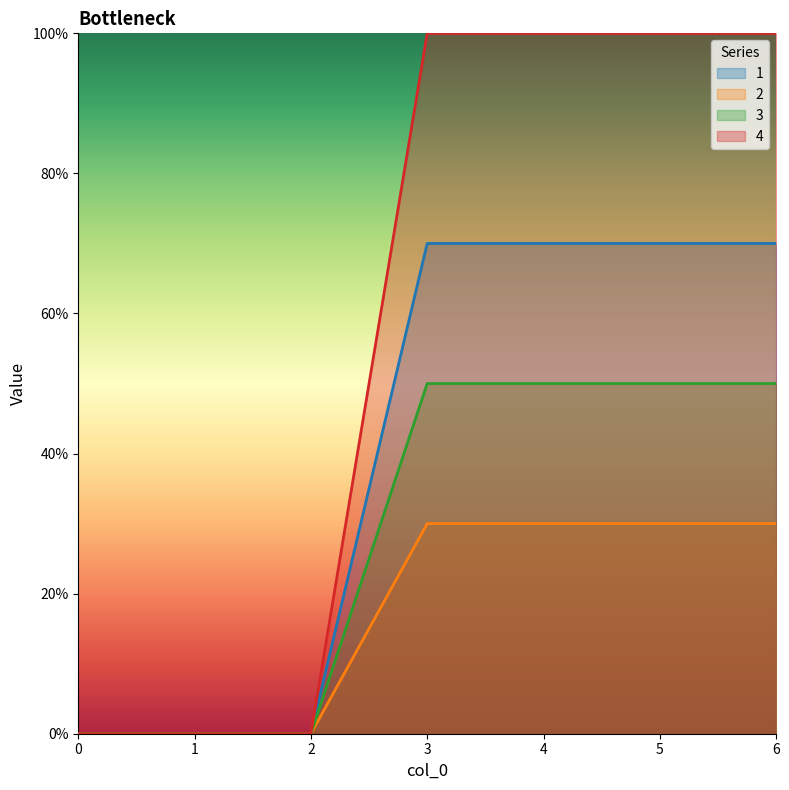

Reading left to right, what are all the values shown in this chart?

1: 0=0	1=0	2=0	3=70	4=70	5=70	6=70
2: 0=0	1=0	2=0	3=30	4=30	5=30	6=30
3: 0=0	1=0	2=0	3=50	4=50	5=50	6=50
4: 0=0	1=0	2=0	3=100	4=100	5=100	6=100